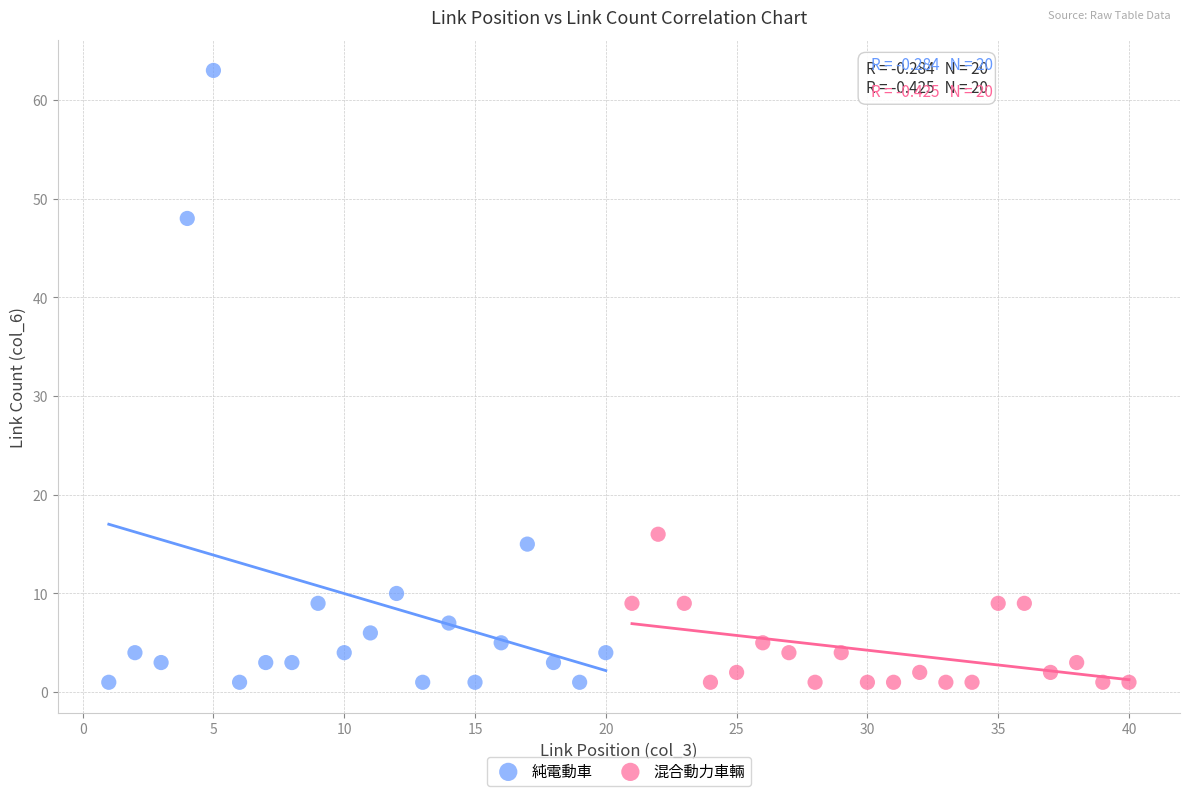

Which series has the widest spread of Y values?

純電動車